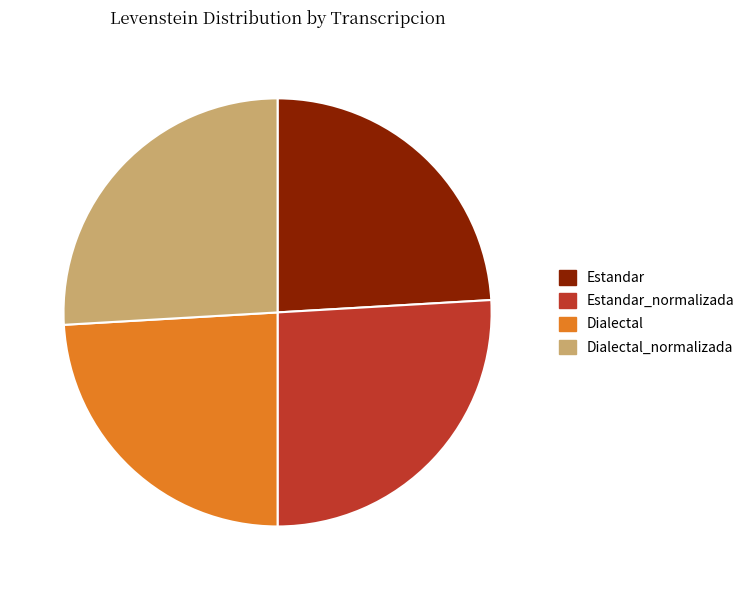

The Estandar_normalizada slice represents 26% of the pie. True or false?

True